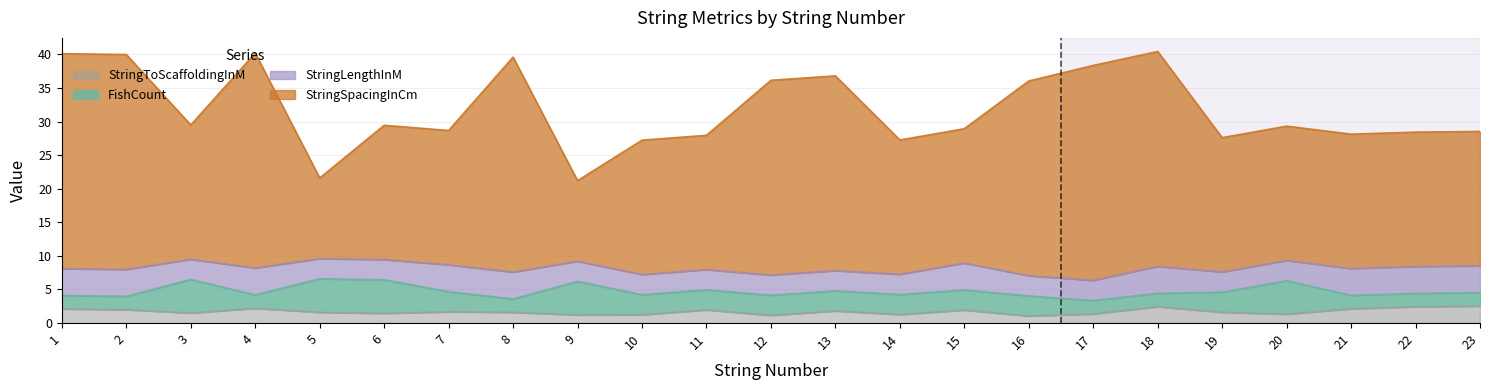

At how many categories does at least one series exceed 1?

23